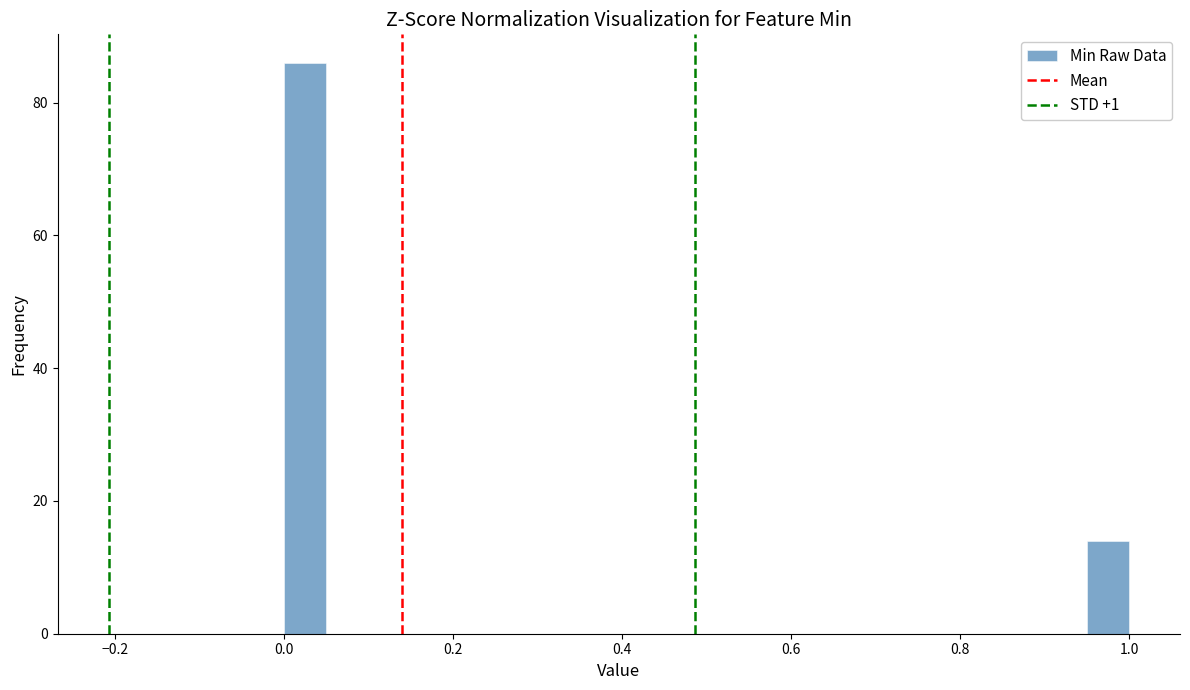

Read against the x-axis, roughly where is the centre of the tallest bar?

0.02